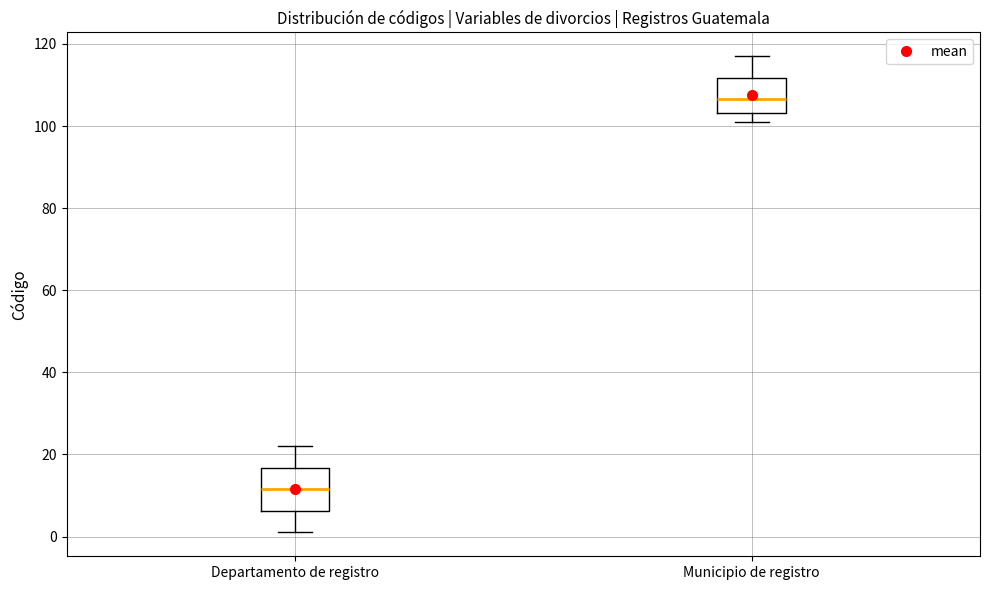

Where does the upper whisker of the box for Departamento de registro end on the y-axis? The values are not printed on the chart, so give them approximately, as read against the axis.

22